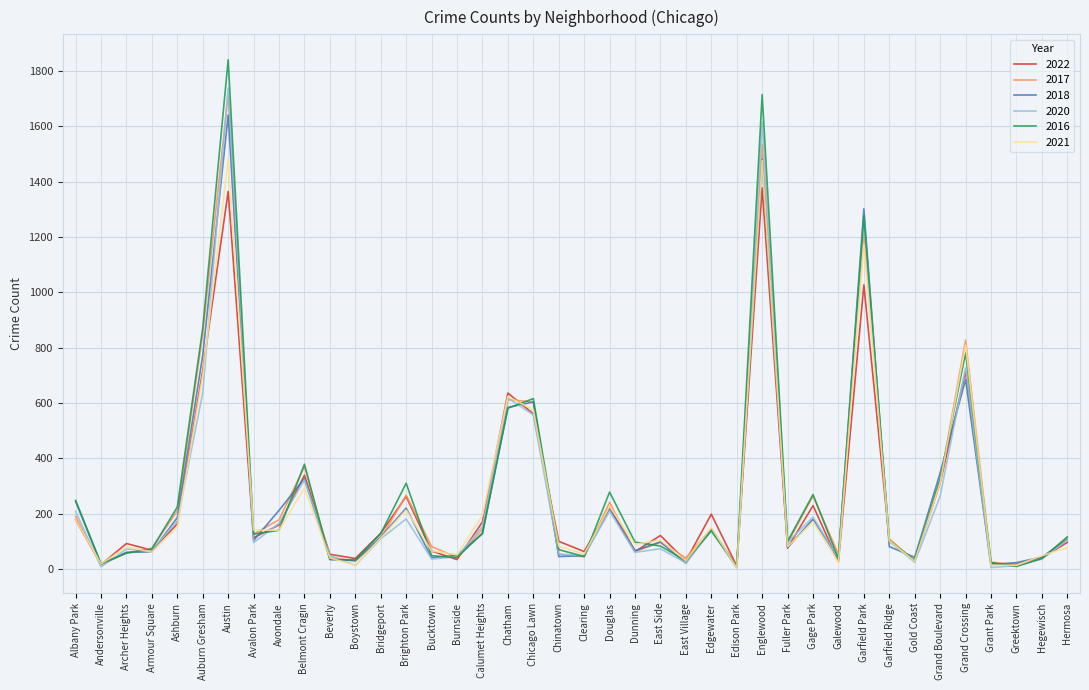

What is the difference between the maximum and minimum values in the 2022 series?

1367